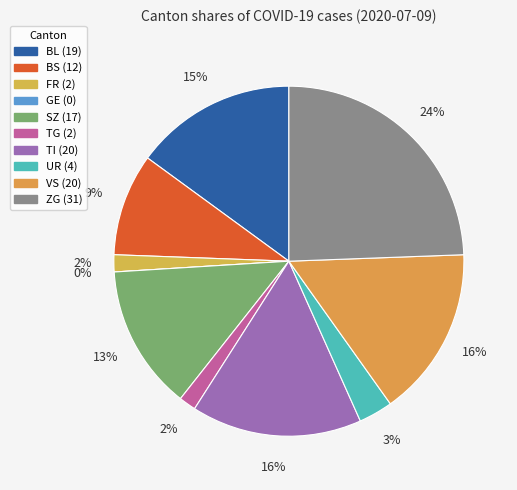

What is the ratio of the value at FR to the value at TG?

1.0